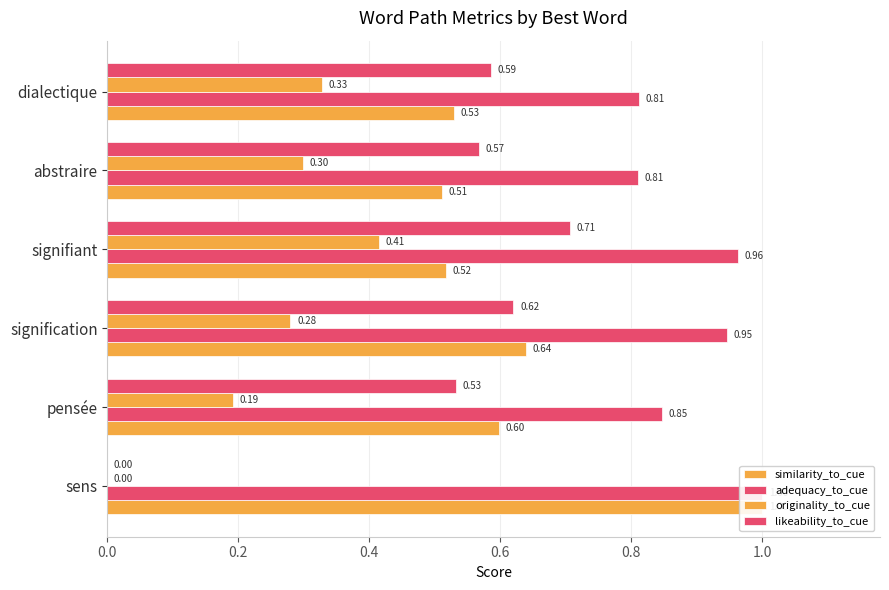

How many bars are there in each group?

4